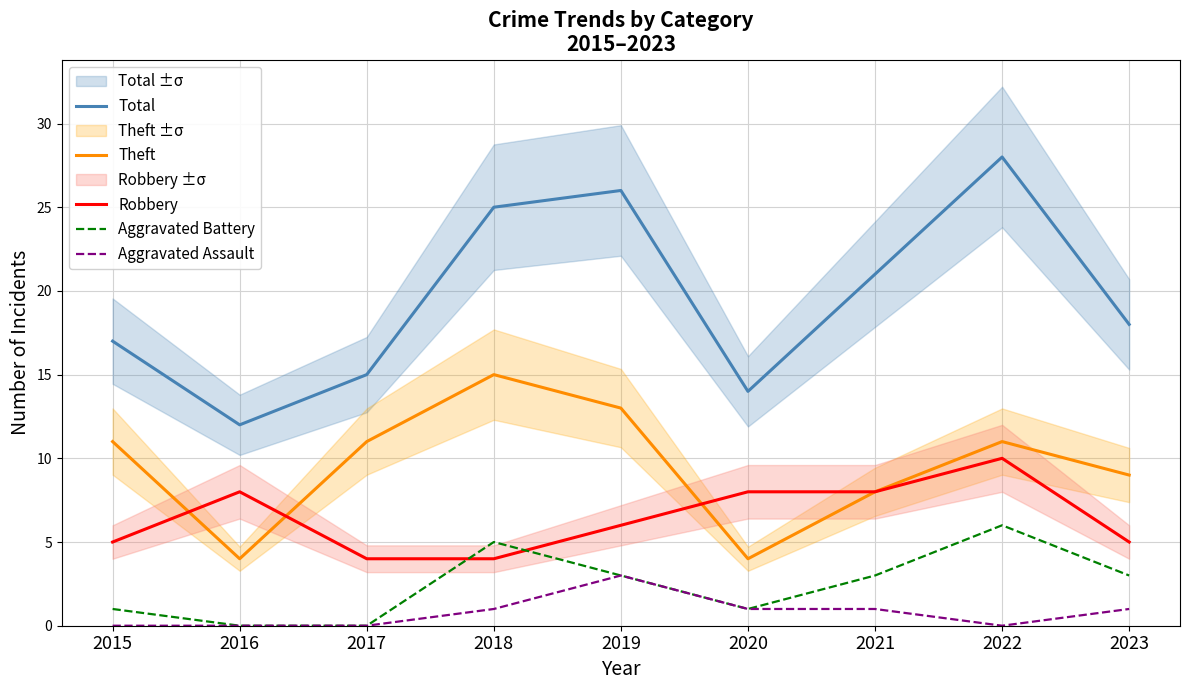

Is the value of Aggravated Battery at 2020 greater than the value of Total at 2015?

No